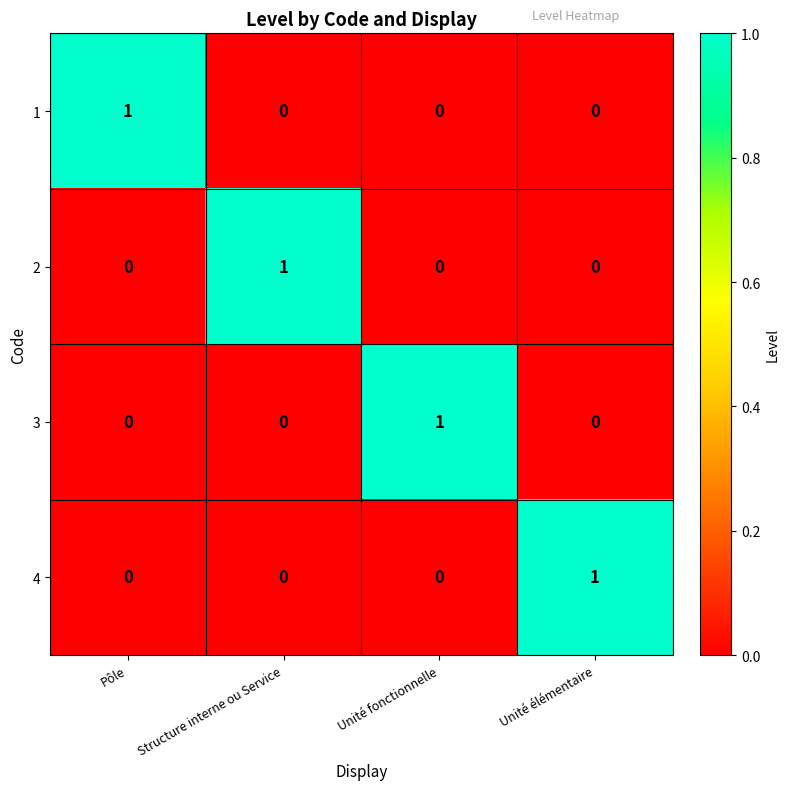

The value of 2 at Structure interne ou Service is 1. True or false?

True